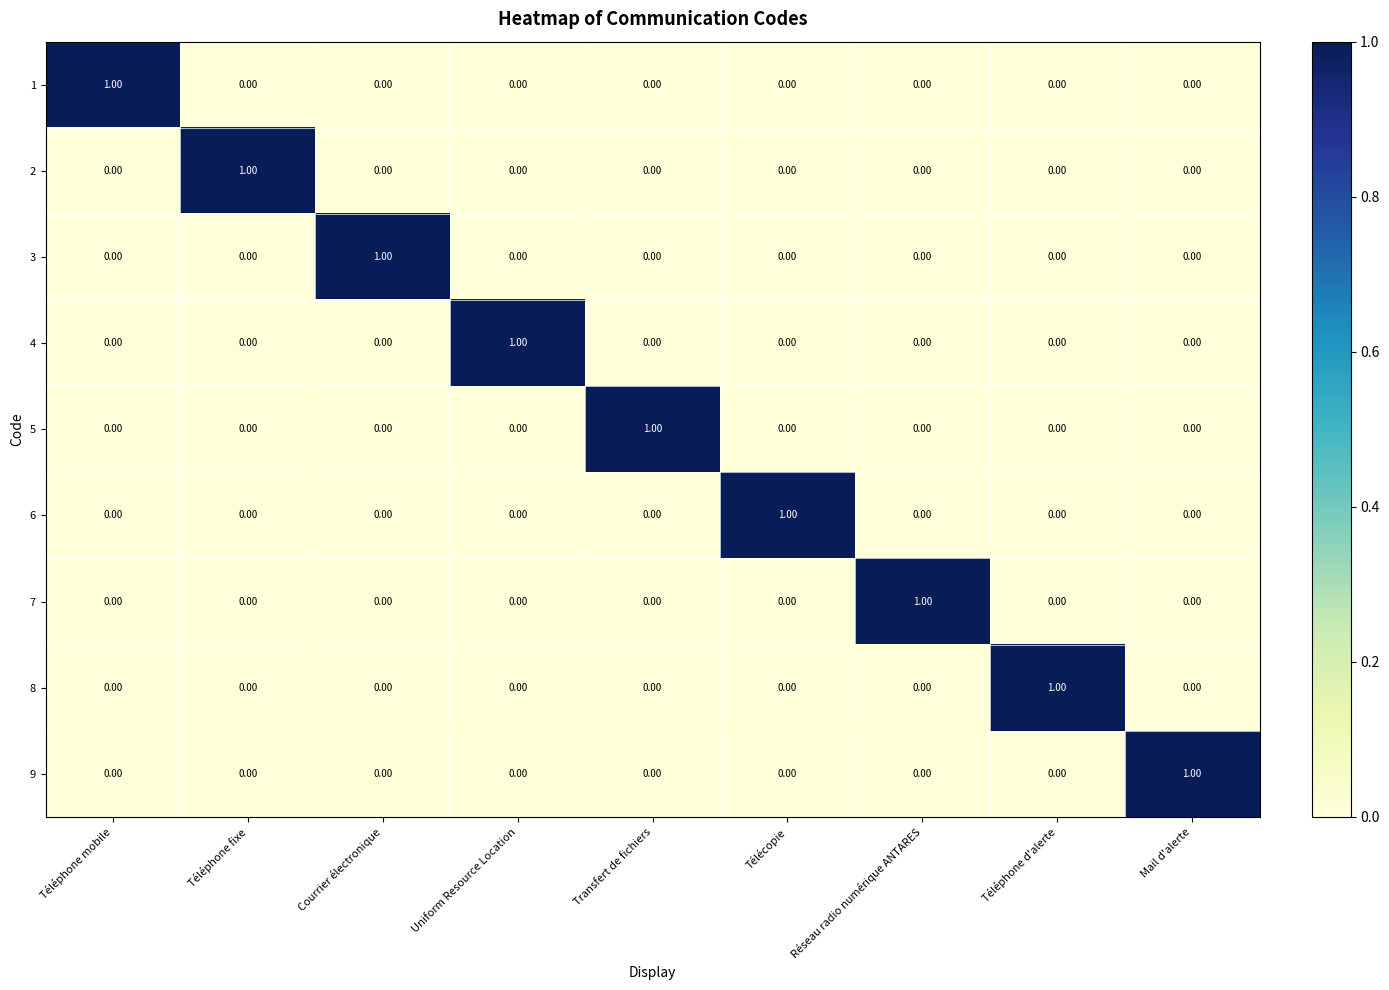

Reading left to right, list all the values displayed in this chart.

1: Téléphone mobile=1	Téléphone fixe=0	Courrier électronique=0	Uniform Resource Location=0	Transfert de fichiers=0	Télécopie=0	Réseau radio numérique ANTARES=0	Téléphone d'alerte=0	Mail d'alerte=0
2: Téléphone mobile=0	Téléphone fixe=1	Courrier électronique=0	Uniform Resource Location=0	Transfert de fichiers=0	Télécopie=0	Réseau radio numérique ANTARES=0	Téléphone d'alerte=0	Mail d'alerte=0
3: Téléphone mobile=0	Téléphone fixe=0	Courrier électronique=1	Uniform Resource Location=0	Transfert de fichiers=0	Télécopie=0	Réseau radio numérique ANTARES=0	Téléphone d'alerte=0	Mail d'alerte=0
4: Téléphone mobile=0	Téléphone fixe=0	Courrier électronique=0	Uniform Resource Location=1	Transfert de fichiers=0	Télécopie=0	Réseau radio numérique ANTARES=0	Téléphone d'alerte=0	Mail d'alerte=0
5: Téléphone mobile=0	Téléphone fixe=0	Courrier électronique=0	Uniform Resource Location=0	Transfert de fichiers=1	Télécopie=0	Réseau radio numérique ANTARES=0	Téléphone d'alerte=0	Mail d'alerte=0
6: Téléphone mobile=0	Téléphone fixe=0	Courrier électronique=0	Uniform Resource Location=0	Transfert de fichiers=0	Télécopie=1	Réseau radio numérique ANTARES=0	Téléphone d'alerte=0	Mail d'alerte=0
7: Téléphone mobile=0	Téléphone fixe=0	Courrier électronique=0	Uniform Resource Location=0	Transfert de fichiers=0	Télécopie=0	Réseau radio numérique ANTARES=1	Téléphone d'alerte=0	Mail d'alerte=0
8: Téléphone mobile=0	Téléphone fixe=0	Courrier électronique=0	Uniform Resource Location=0	Transfert de fichiers=0	Télécopie=0	Réseau radio numérique ANTARES=0	Téléphone d'alerte=1	Mail d'alerte=0
9: Téléphone mobile=0	Téléphone fixe=0	Courrier électronique=0	Uniform Resource Location=0	Transfert de fichiers=0	Télécopie=0	Réseau radio numérique ANTARES=0	Téléphone d'alerte=0	Mail d'alerte=1